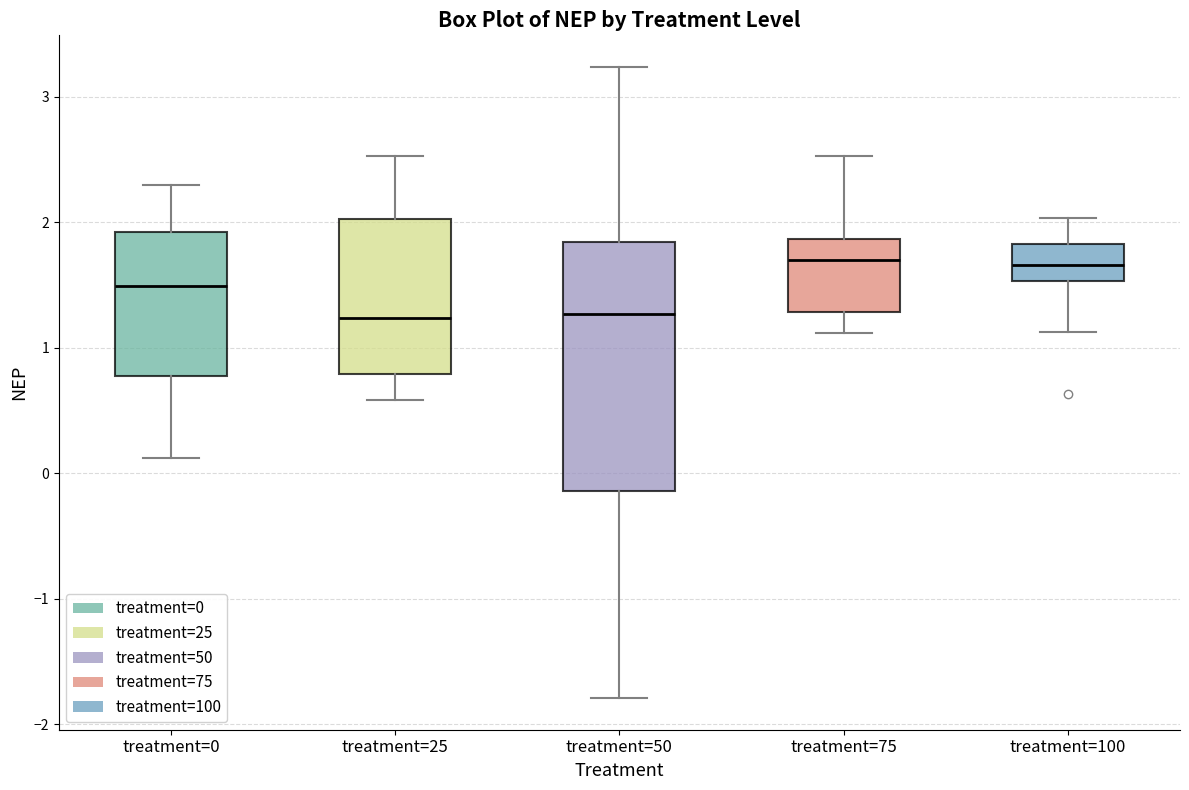

Reading left to right, read every box against the y-axis: the position of its median line, the range the box covers, and the ends of its whiskers. The values are not printed on the chart, so give them approximately, as read against the axis.

treatment=0: median 1.5, box 0.8 to 1.9, whiskers 0.1 to 2.3
treatment=25: median 1.2, box 0.8 to 2.0, whiskers 0.6 to 2.5
treatment=50: median 1.3, box -0.1 to 1.8, whiskers -1.8 to 3.2
treatment=75: median 1.7, box 1.3 to 1.9, whiskers 1.1 to 2.5
treatment=100: median 1.7, box 1.5 to 1.8, whiskers 1.1 to 2.0